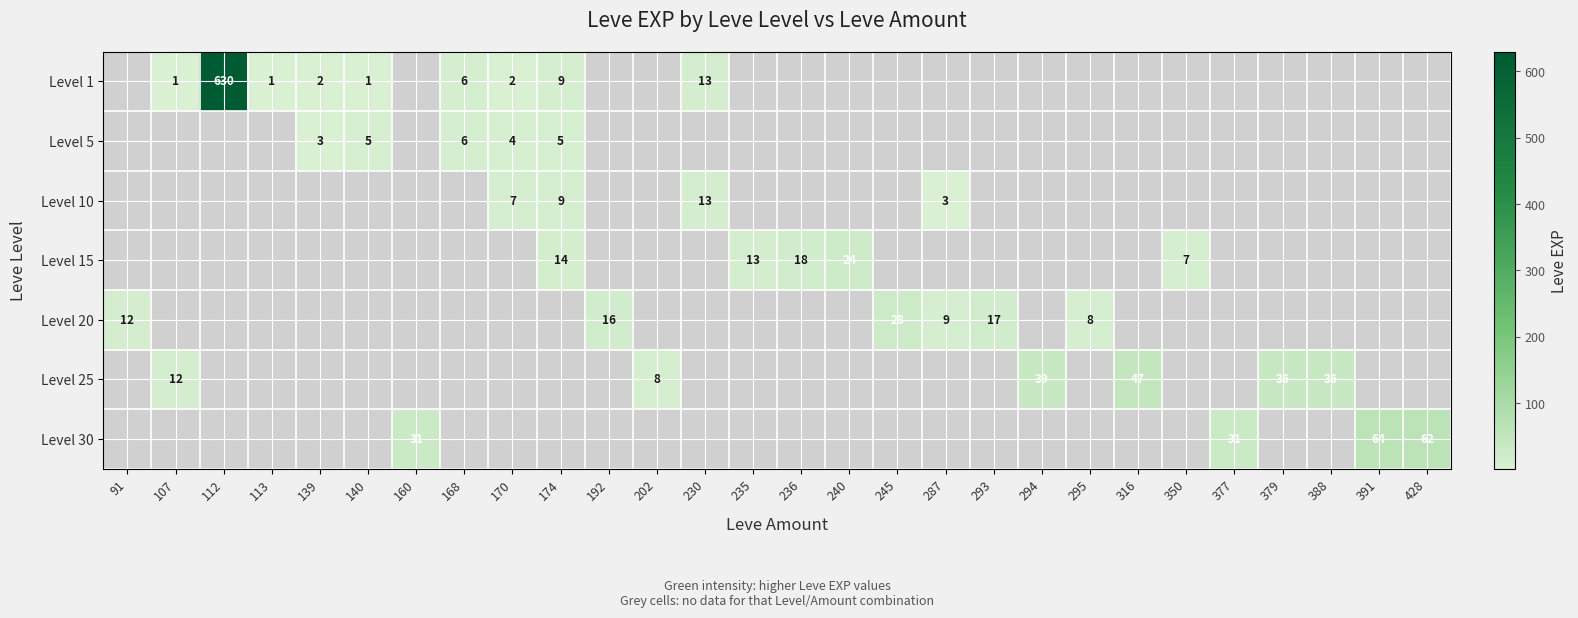

Which has a higher value, 107 or 236?

236